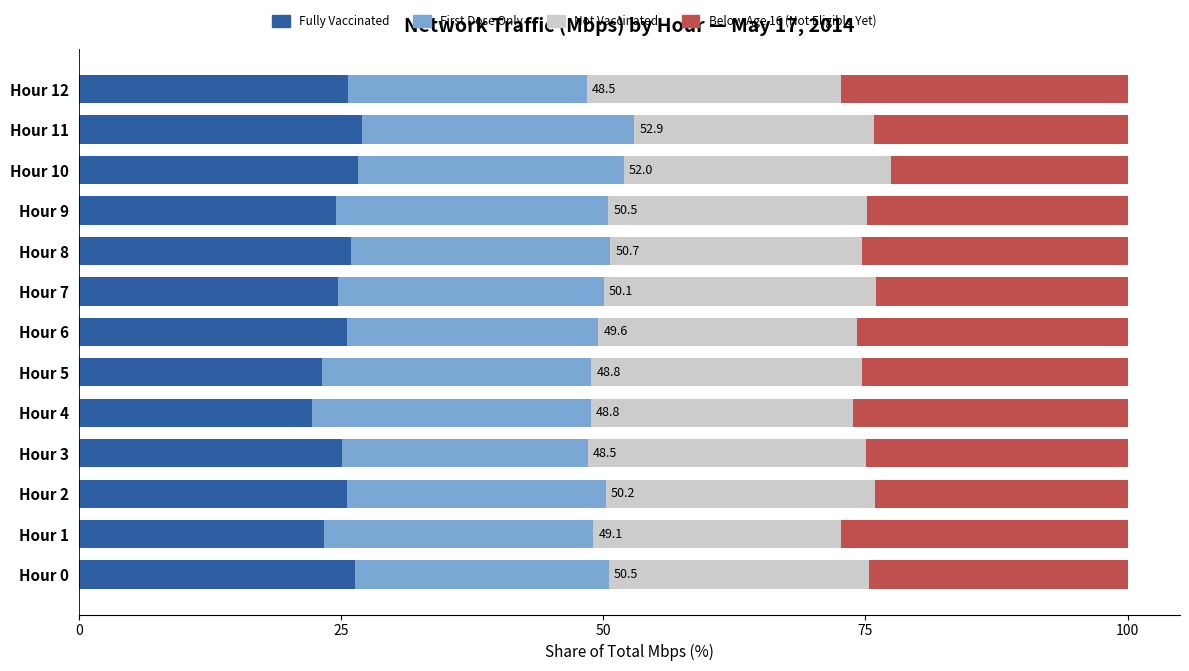

The Fully Vaccinated series shows 26.3 at Hour 0. True or false?

True